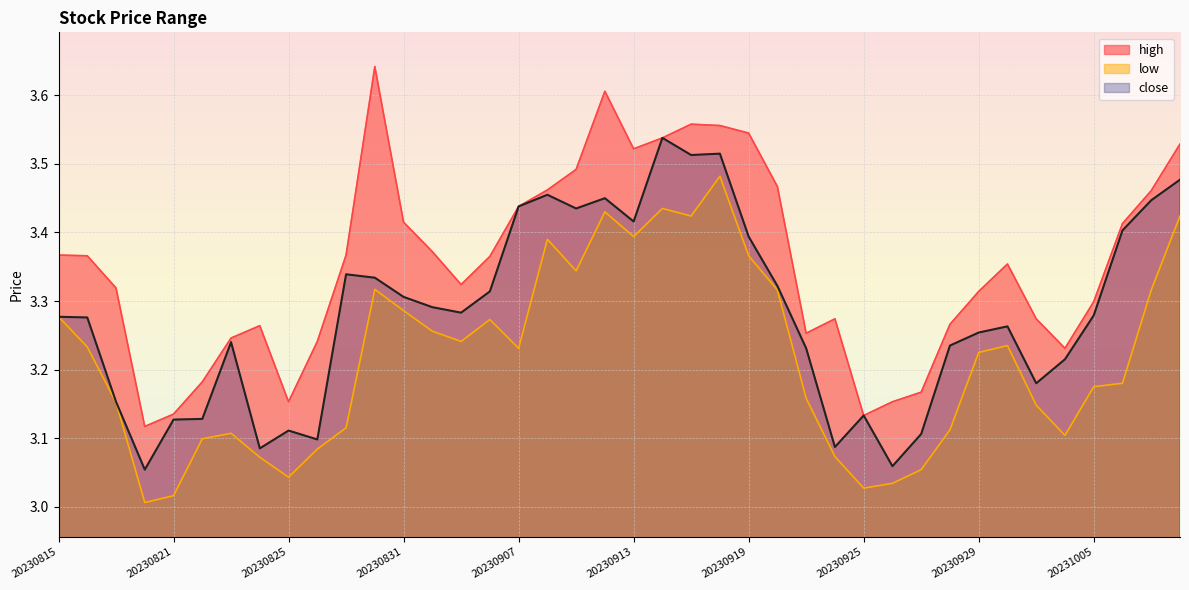

How many interior local peaks does the low series have?

8